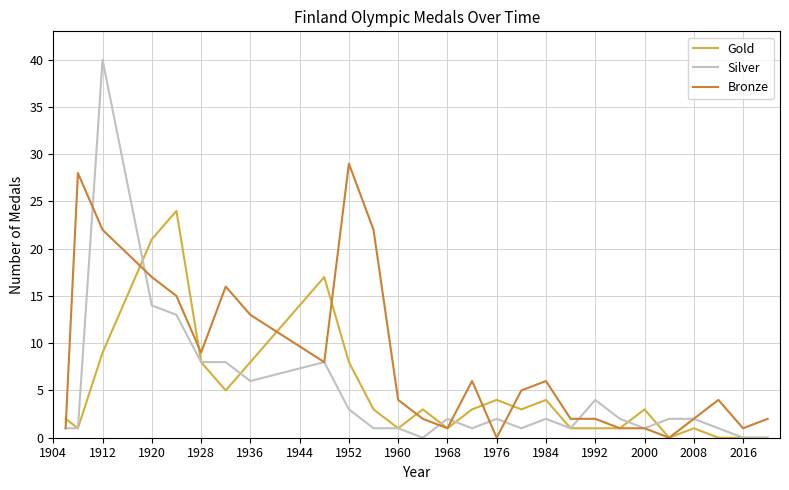

How many lines are shown in the chart?

3